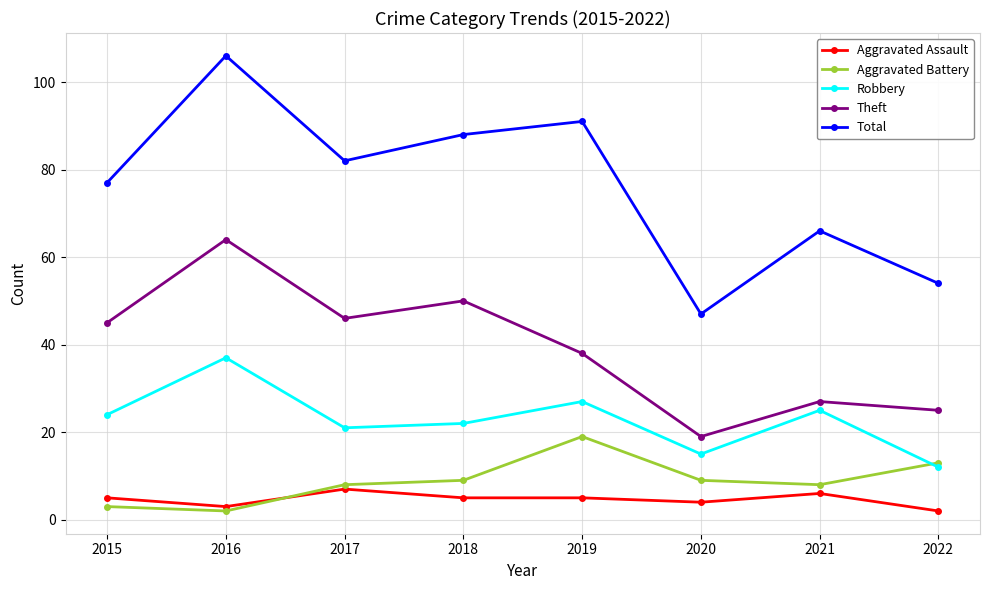

True or false: Total and Aggravated Assault intersect in this chart.

False